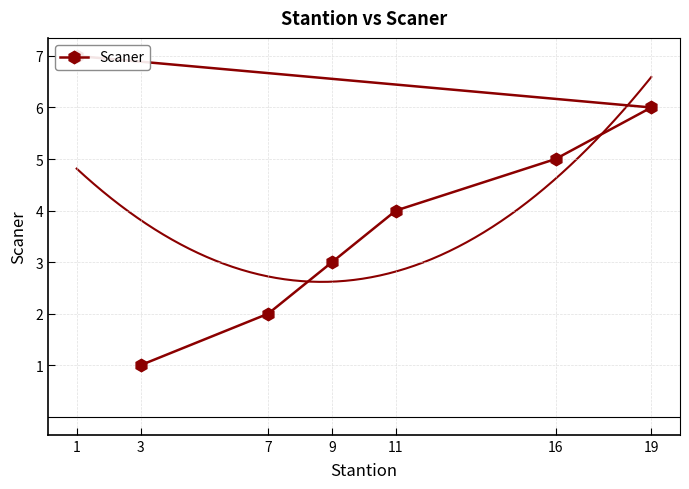

Where is the data nearest to the value 4?

11